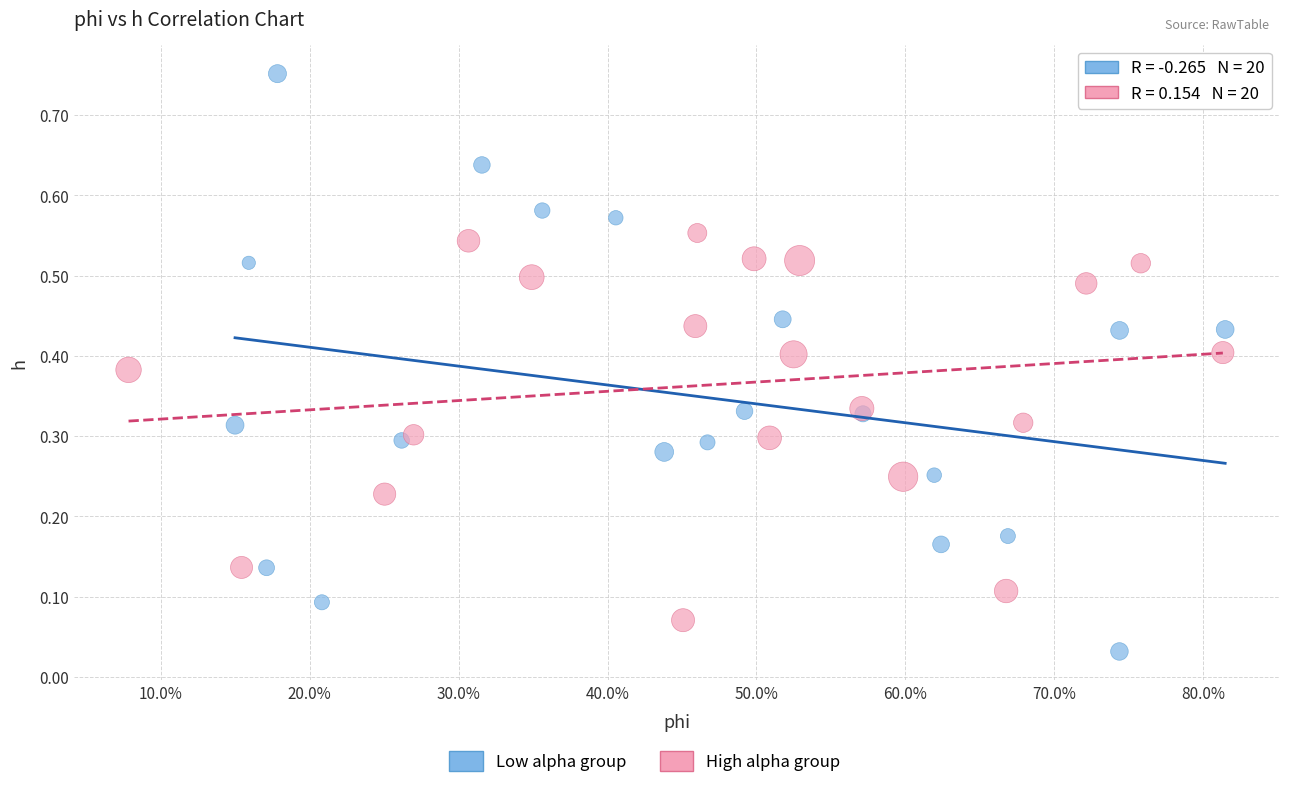

Which series reaches the minimum Y coordinate?

Low alpha group